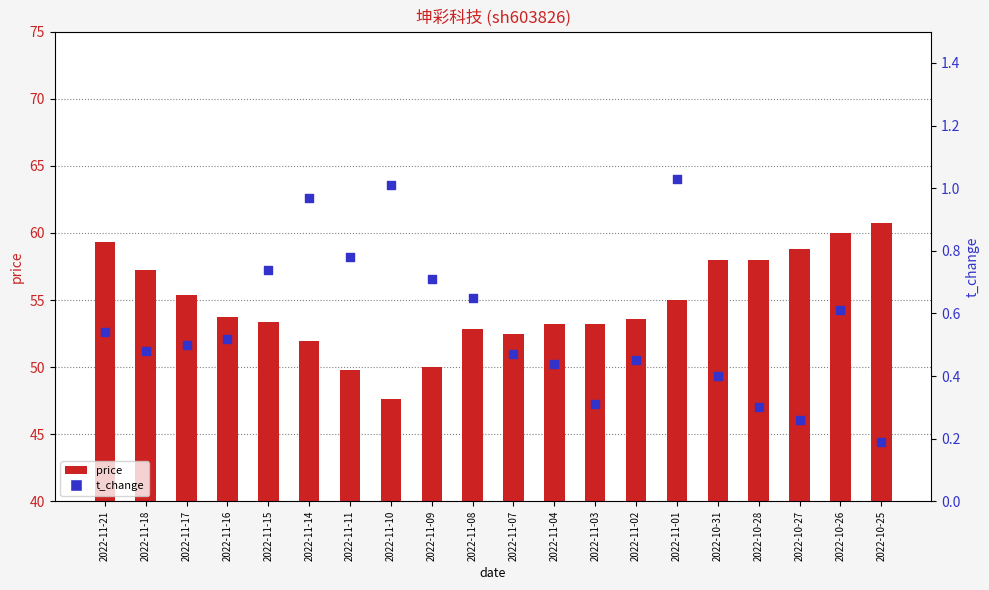

Is the value of price at 2022-11-21 greater than the value of t_change at 2022-11-02?

Yes